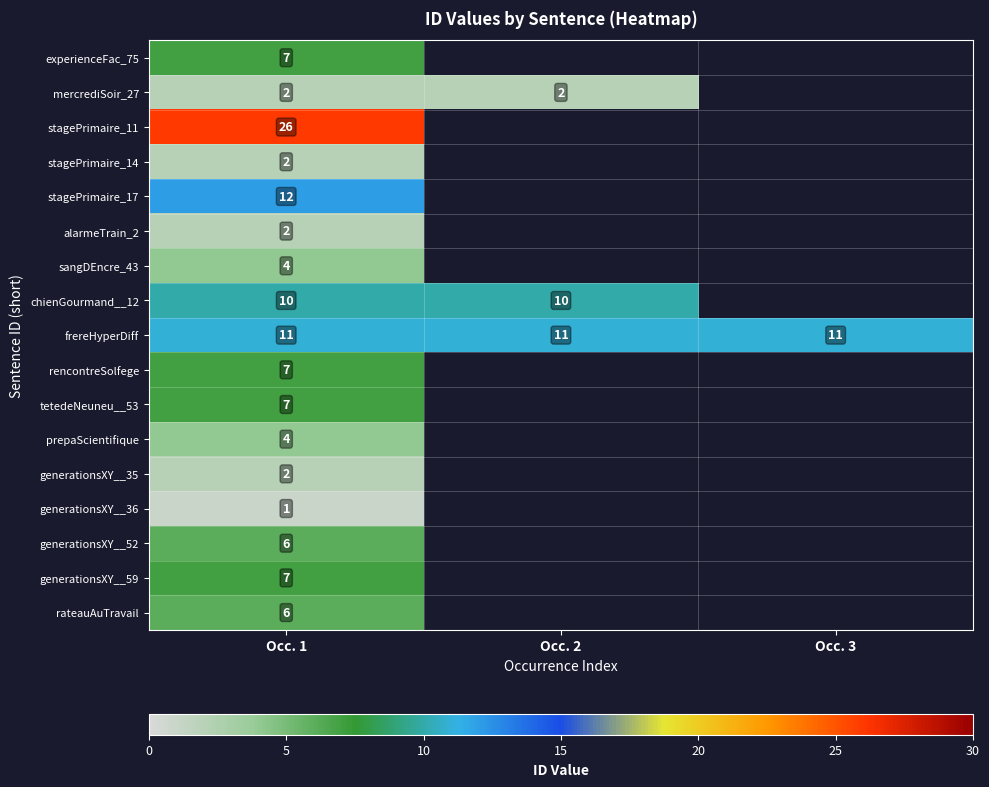

True or false: rateauAuTravail has a value of 2.9 at Occ. 1.

False